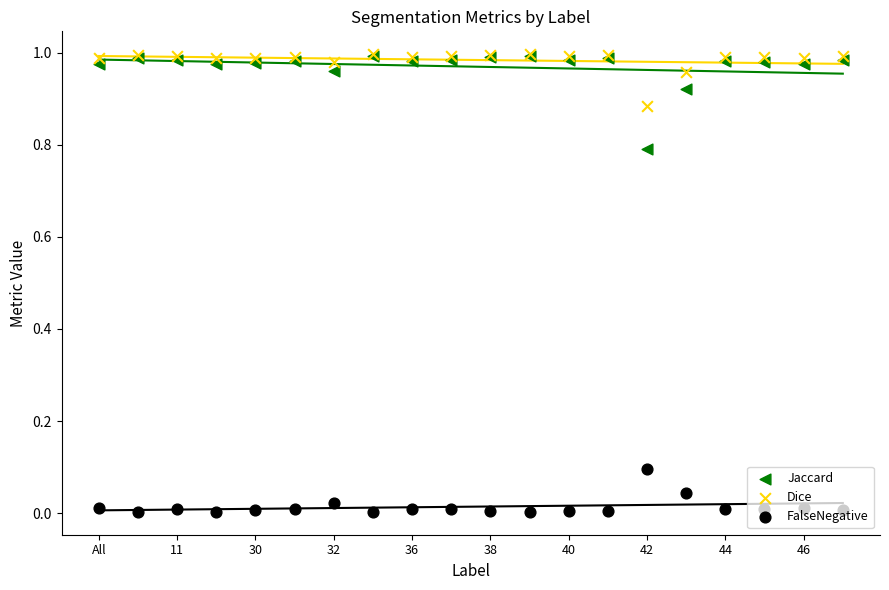

Which series reaches the maximum Y coordinate?

Dice